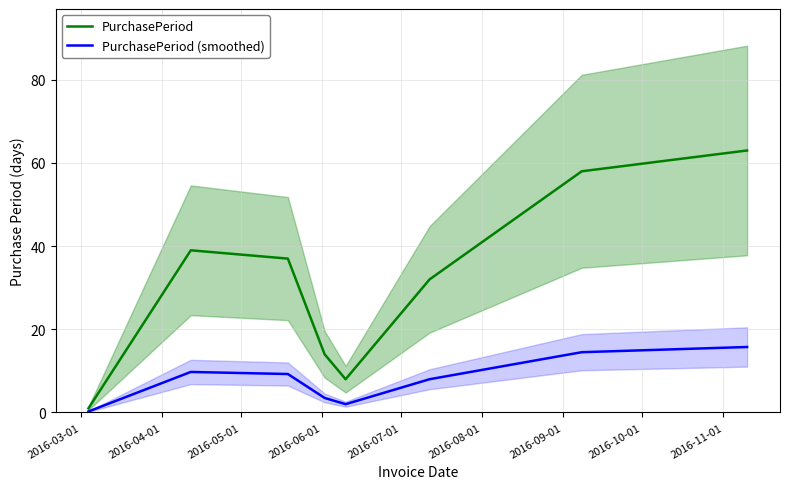

True or false: PurchasePeriod has a value of 58.0 at 2016-09-01.

True